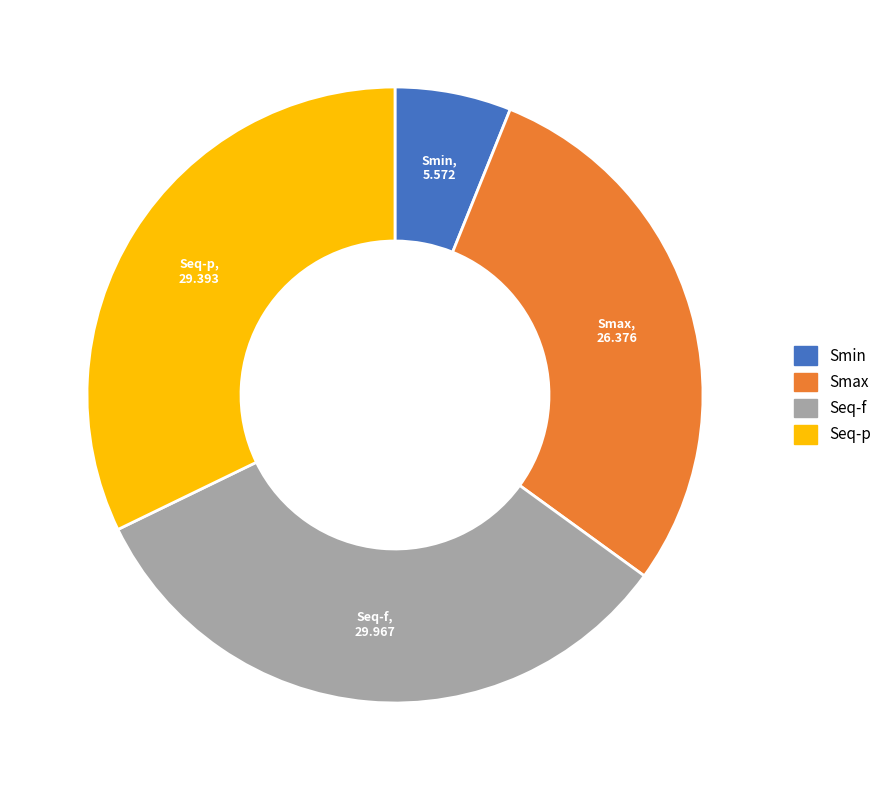

Which has a higher value, Seq-p or Smax?

Seq-p